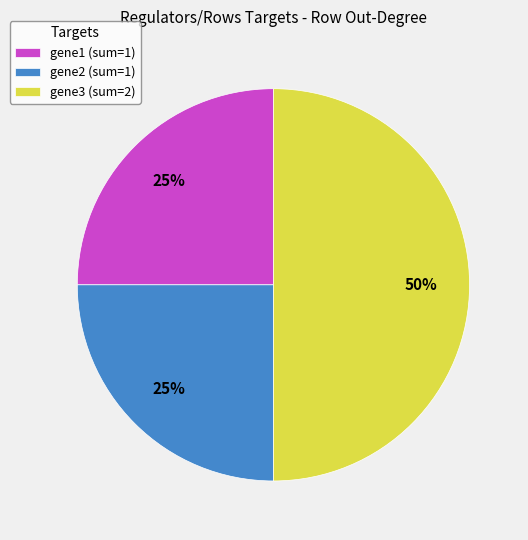

The gene2 slice represents 1% of the pie. True or false?

False